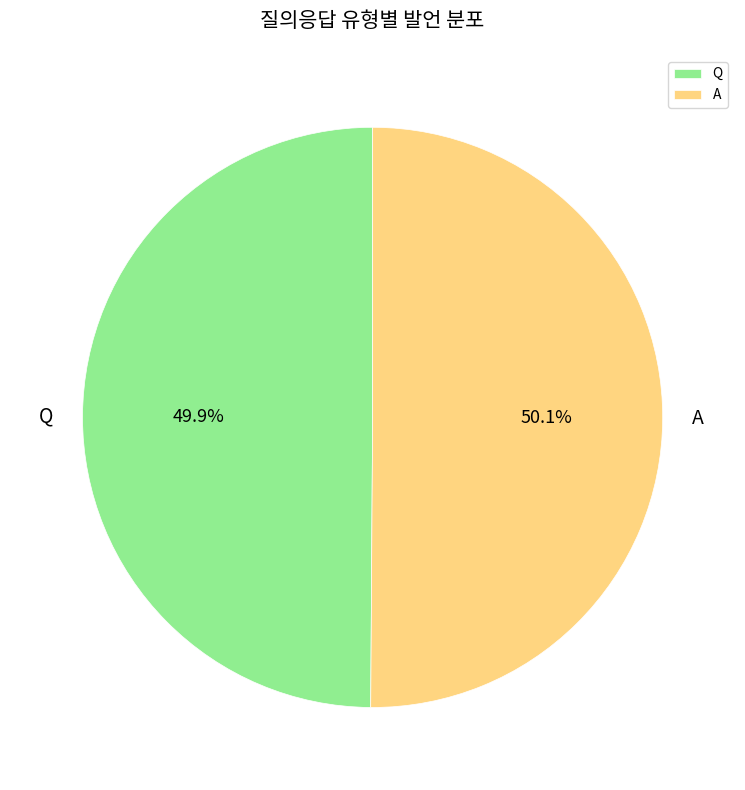

What percentage is NOT represented by Q?

50.1%